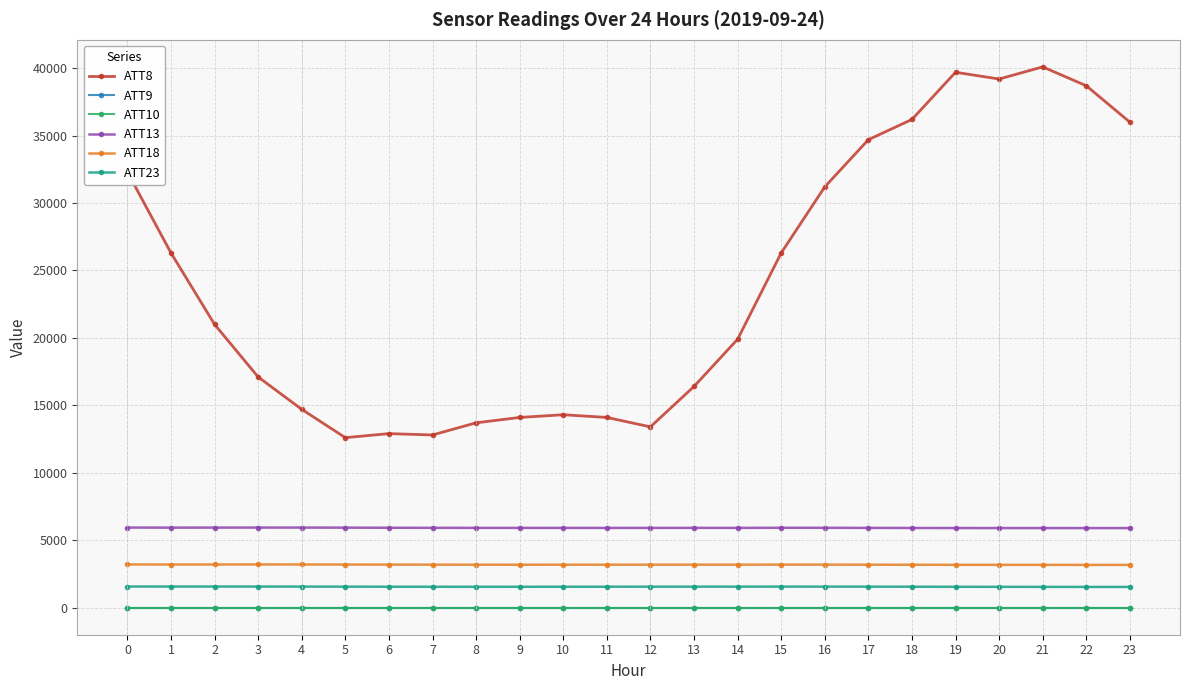

Is this an area chart (filled region under the line)?

No